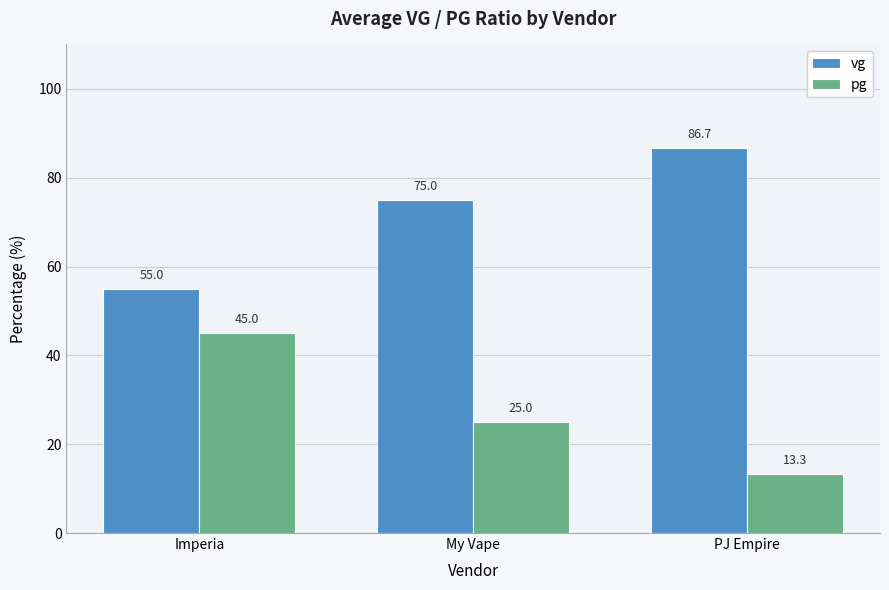

At My Vape, list the series in order from smallest to largest.

pg, vg